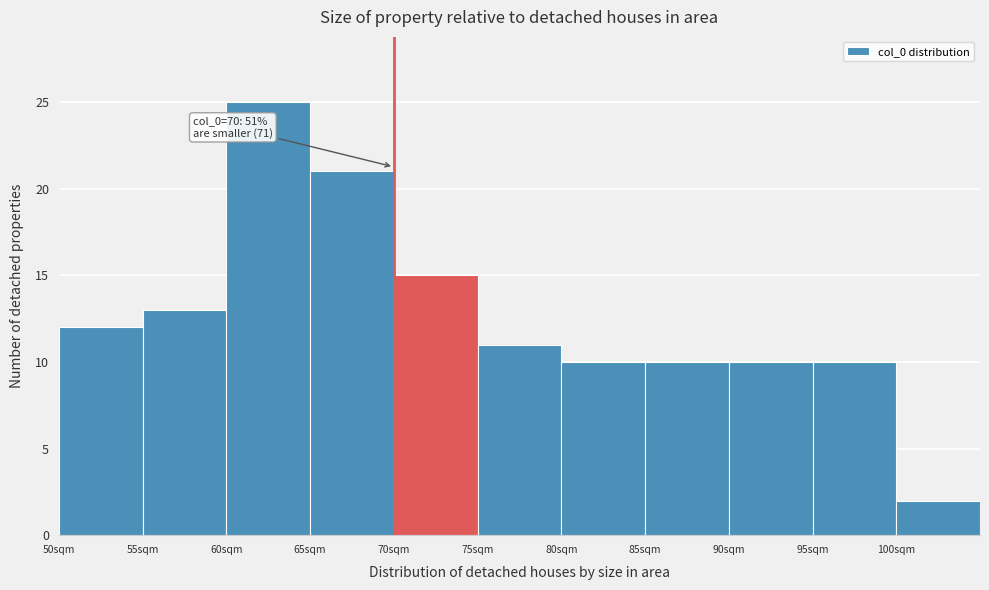

Which range on the x-axis has the tallest bar?

60 to 65